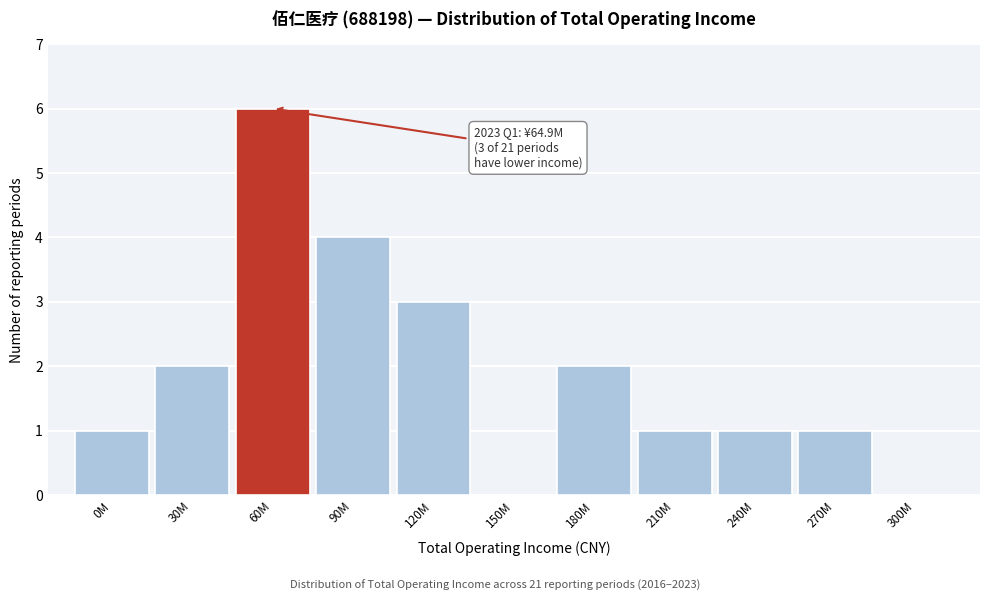

Reading left to right, what are all the values shown in this chart?

0M=1	30M=2	60M=6	90M=4	120M=3	150M=0	180M=2	210M=1	240M=1	270M=1	300M=0